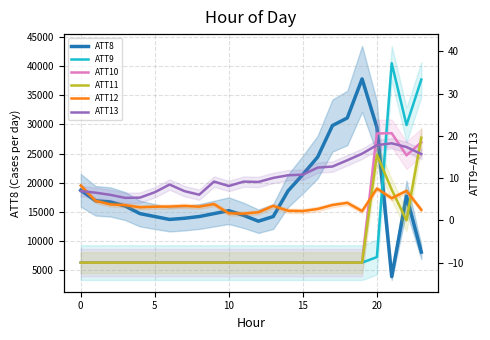

Between 13 and 16, which is larger?

16